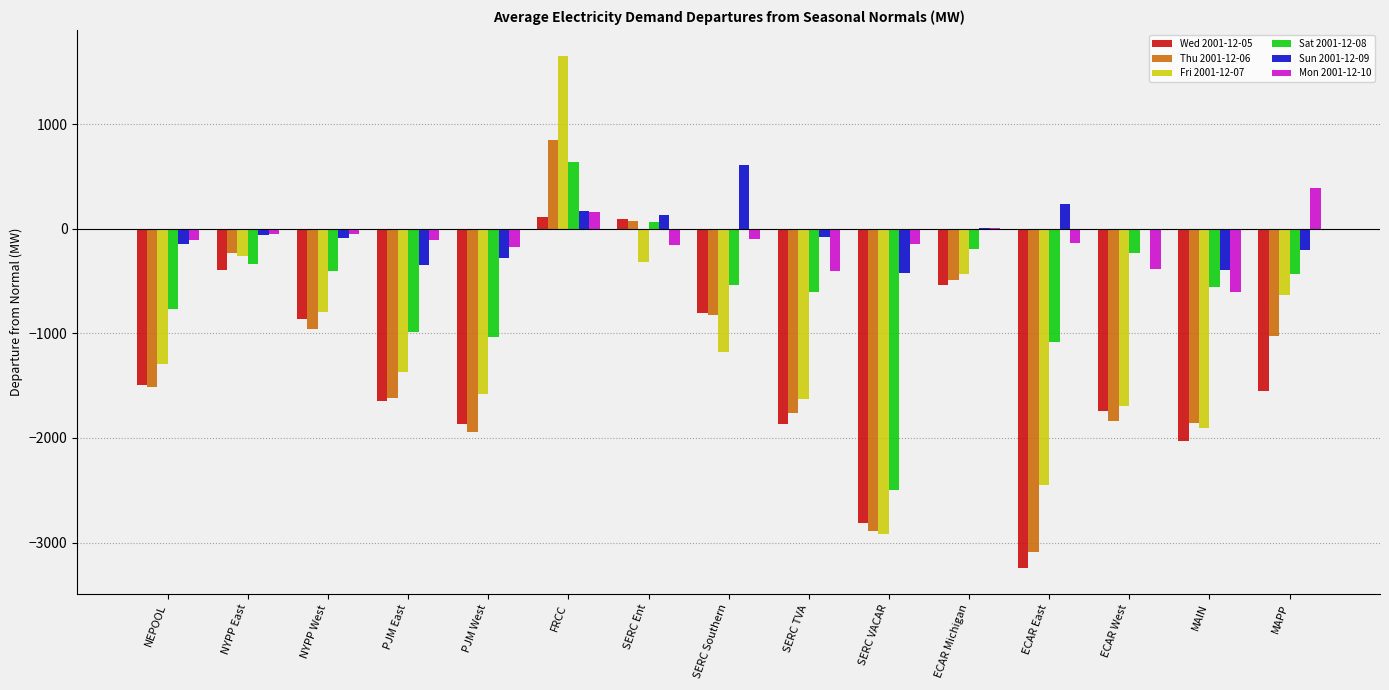

Is it true that Fri 2001-12-07 equals -392.8 at NYPP West?

False